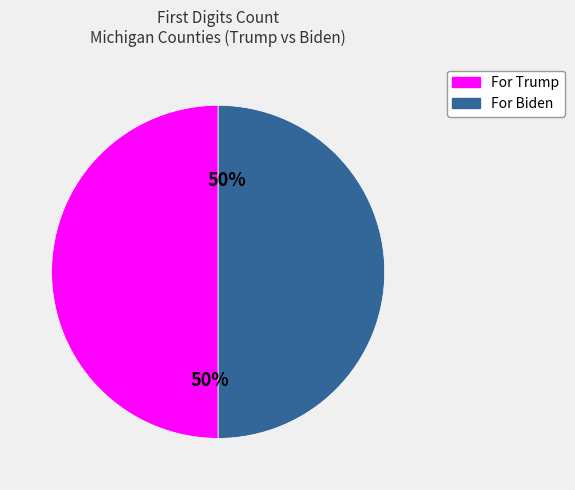

Count the number of slices in the pie.

2